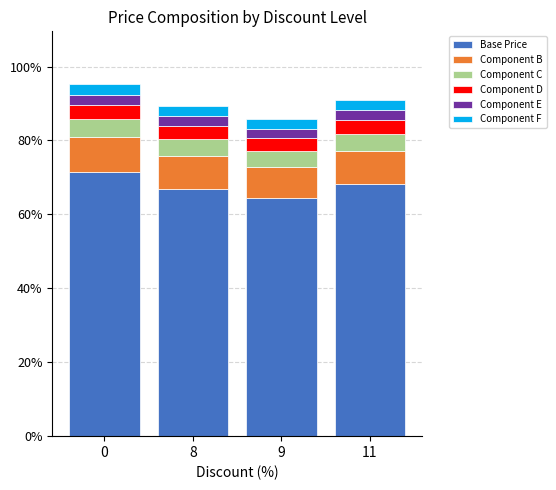

List the labels in order of Component F value, smallest first.

9, 8, 11, 0